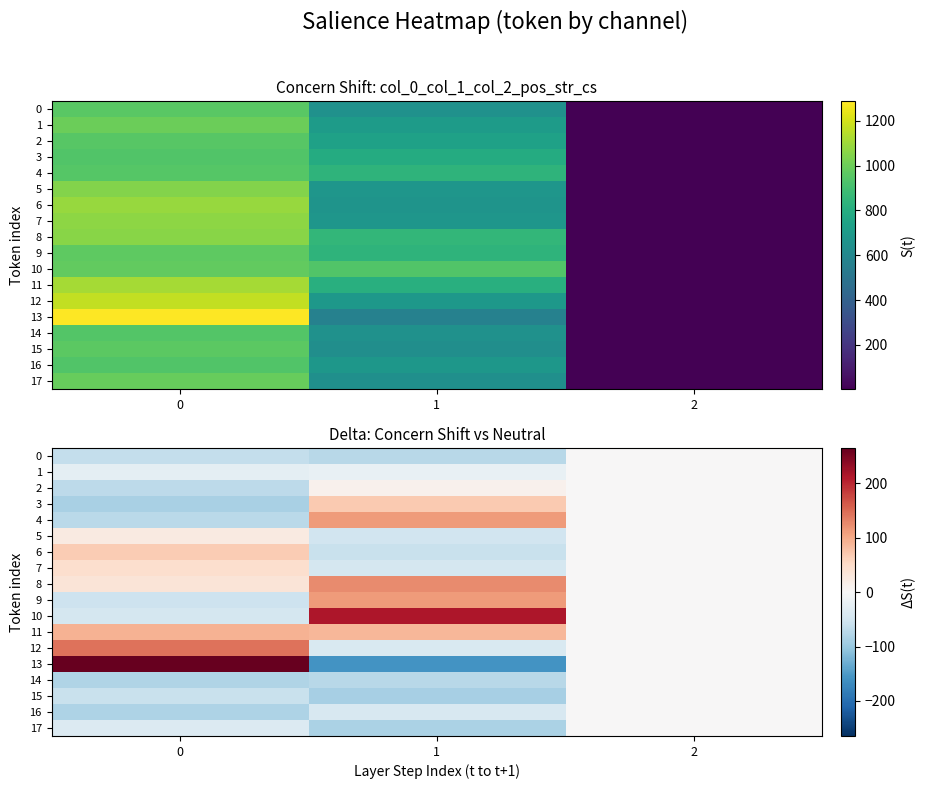

Where is 6 nearest to the value 3?

2